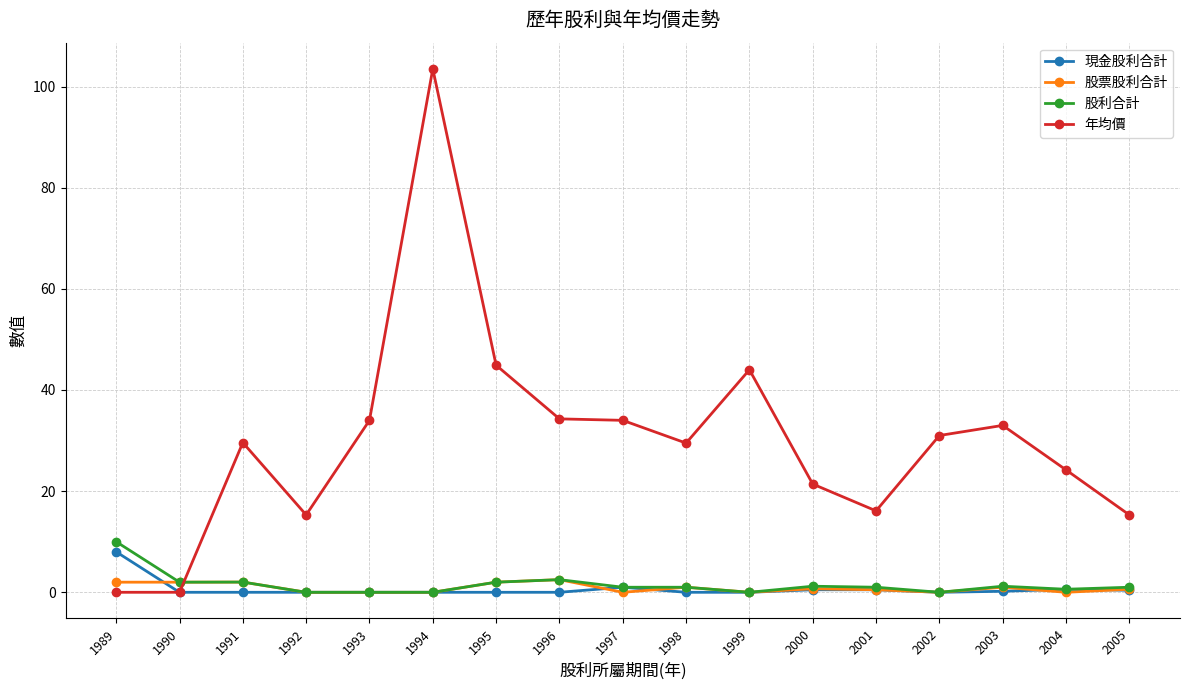

Which series has the largest range (max minus min)?

年均價